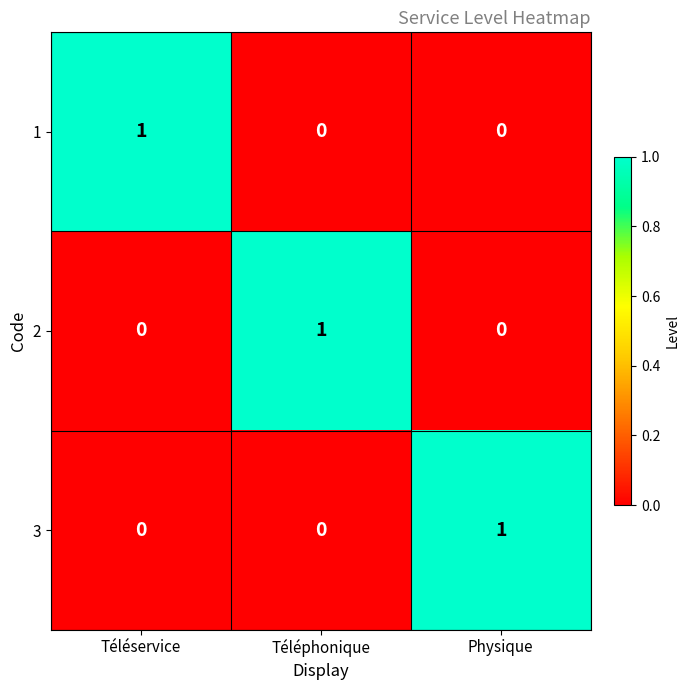

How many 2 values are between 0 and 1?

3